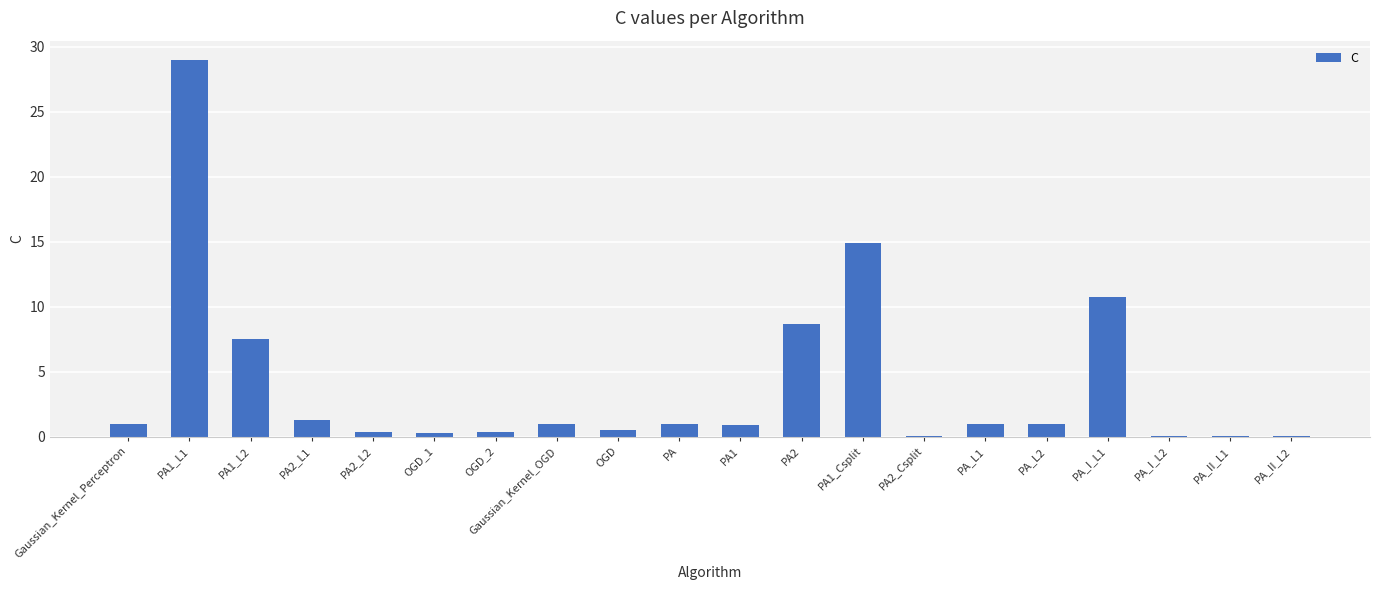

What is the approximate value at Gaussian_Kernel_Perceptron?

1.0